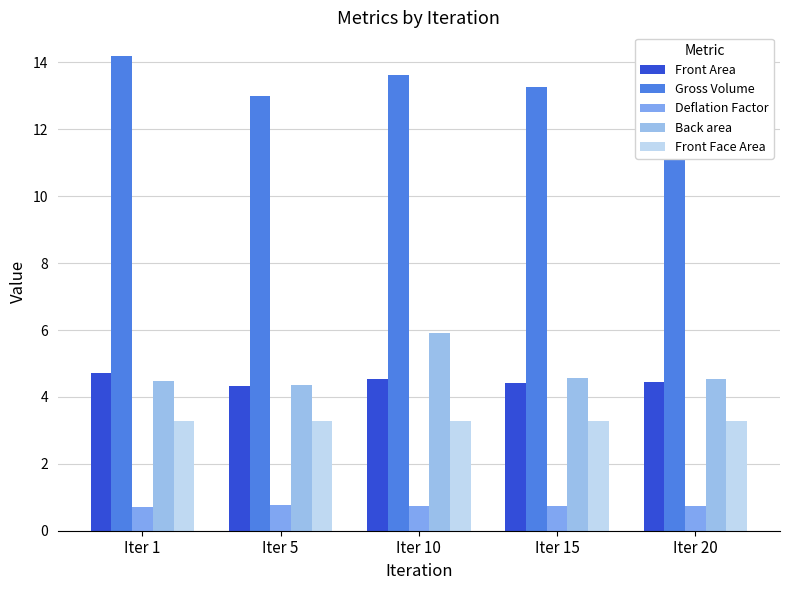

What is the spread (max minus min) of values at Iter 1?

13.5